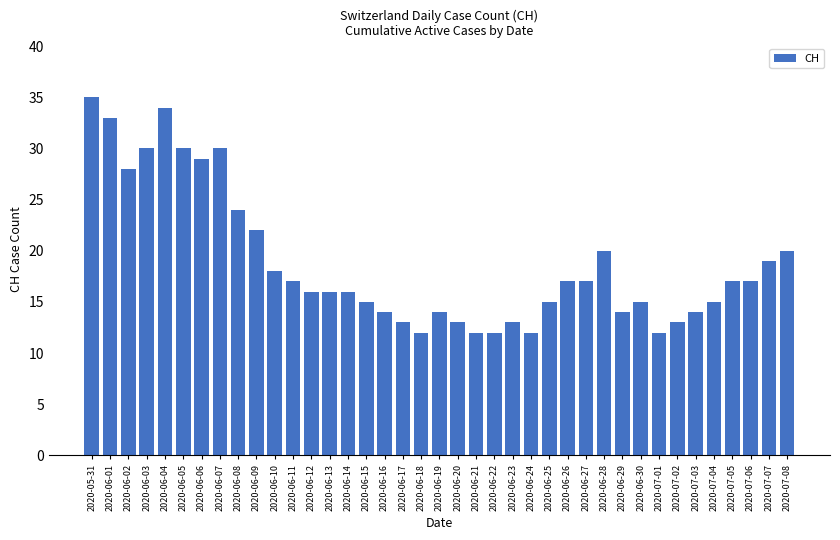

What position from the left is 2020-07-07?

38